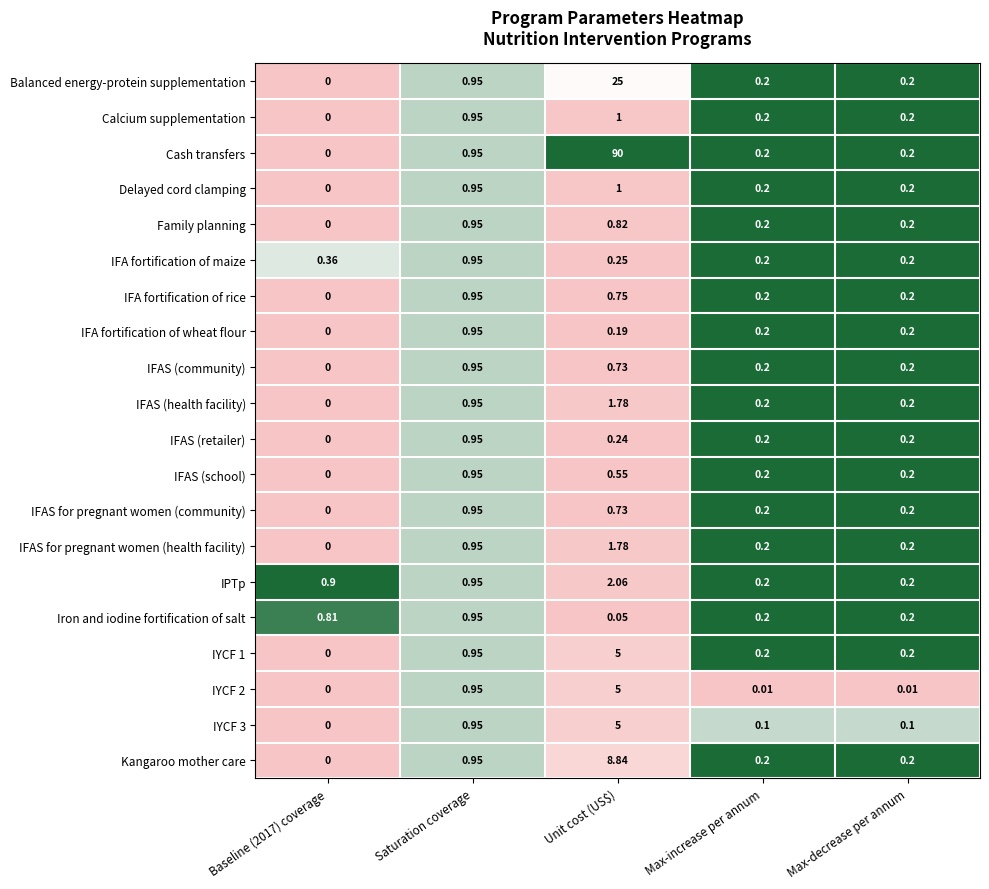

Count the number of categories in the chart.

5